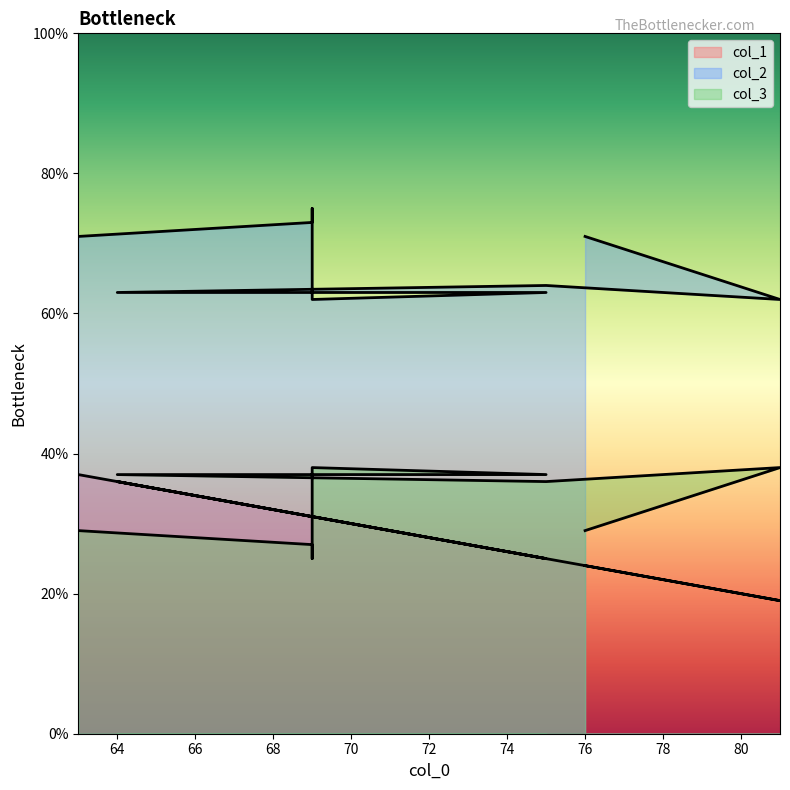

Reading left to right, transcribe all the data shown in this chart.

col_1: 24	19	25	36	30	25	31	31	31	37
col_2: 71	62	64	63	63	63	62	75	73	71
col_3: 29	38	36	37	37	37	38	25	27	29